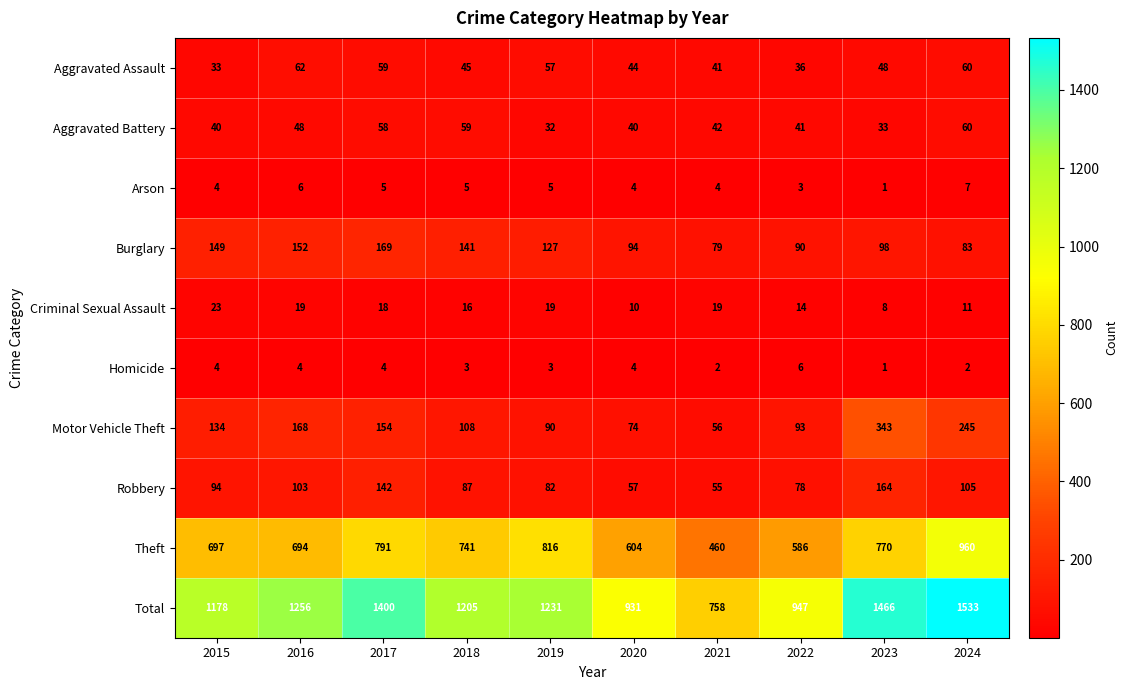

How many values in the Aggravated Battery series are below 42?

5